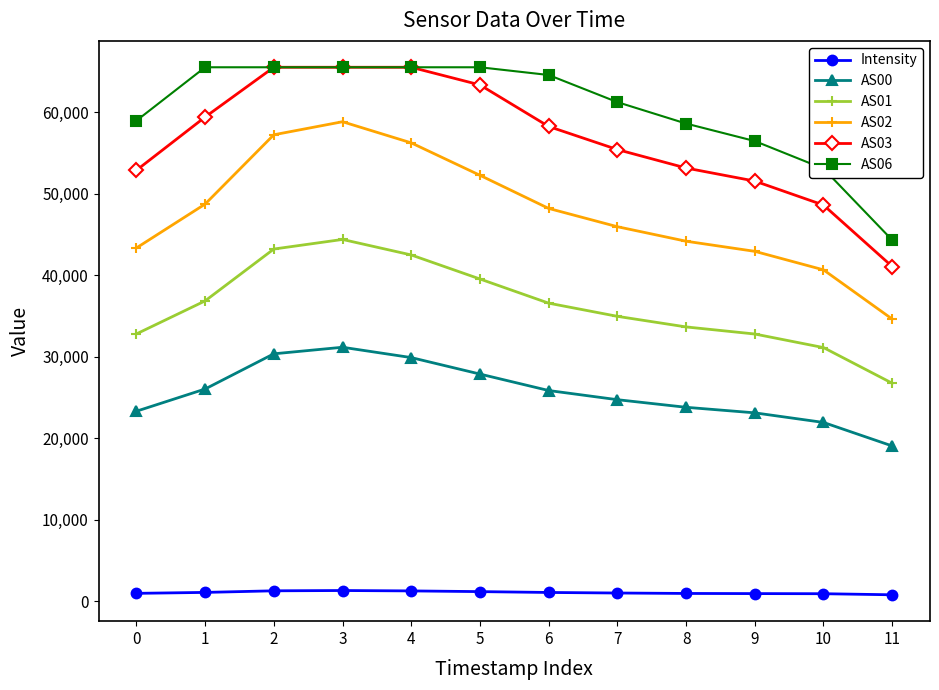

At which label does AS06 first exceed 64586?

1